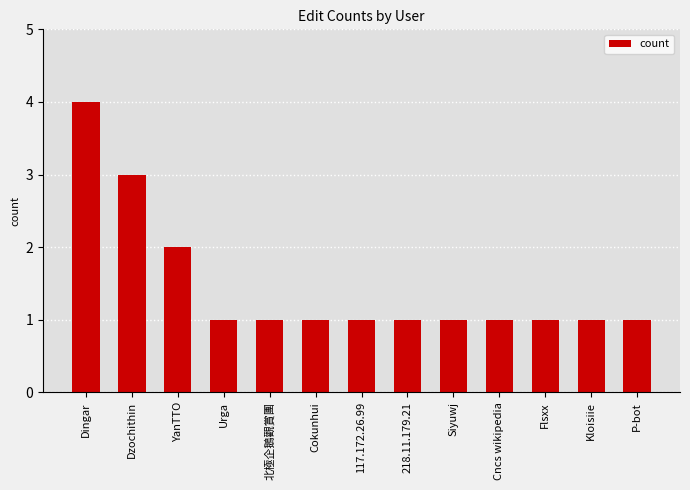

What is the difference between the values at Kloisiie and YanTTO?

1